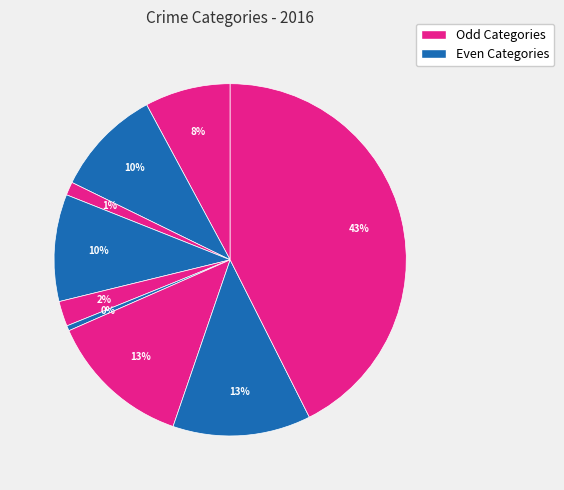

How many slices are in this pie chart?

9